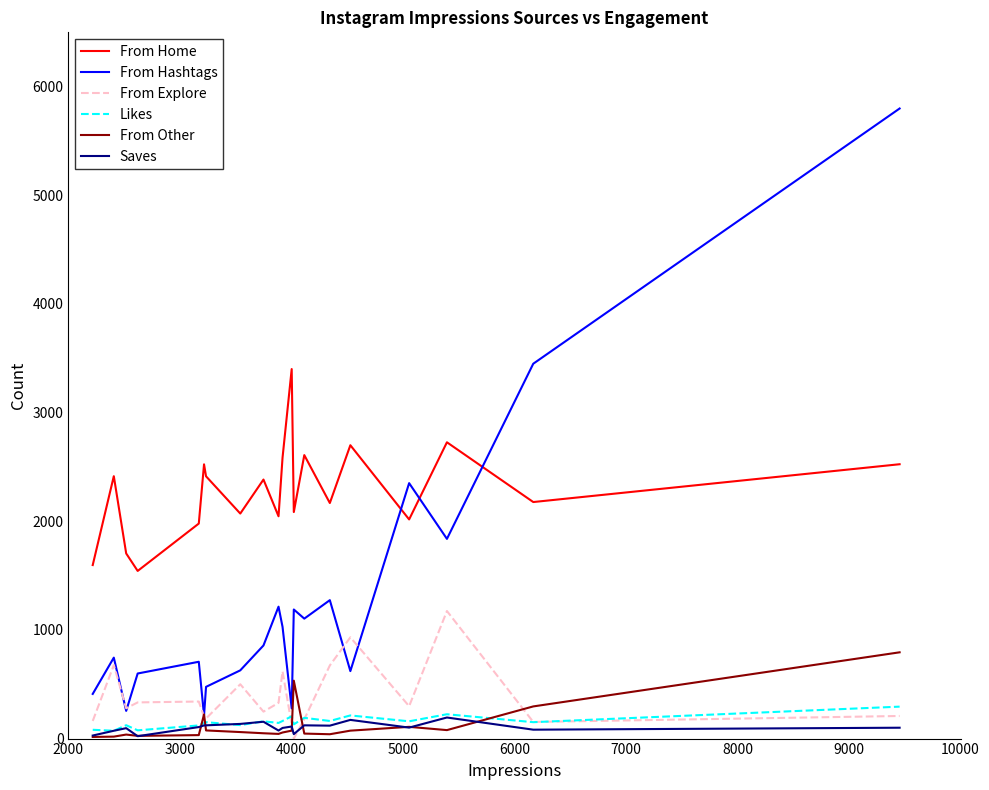

Count the number of data series in this chart.

6